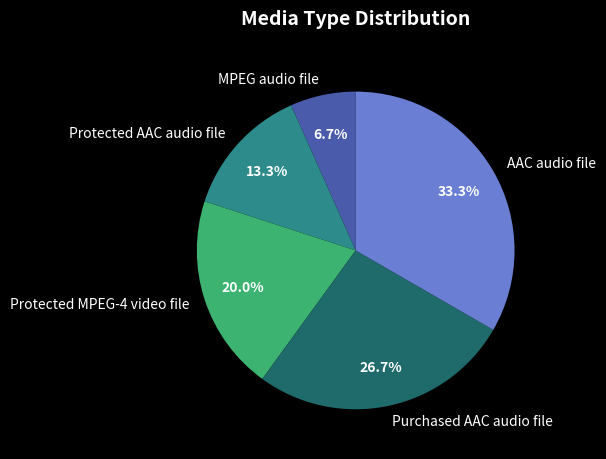

How many segments does this pie chart have?

5